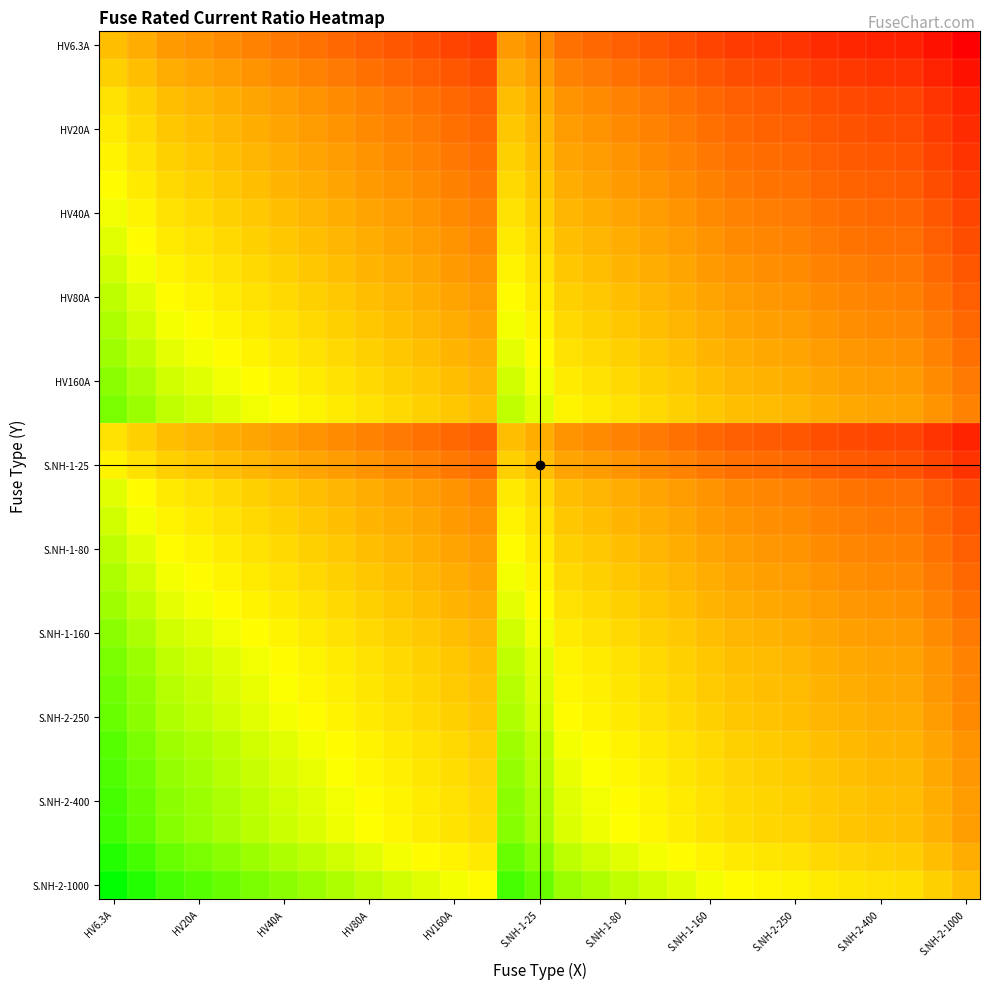

What is the smallest value displayed?

-2.2